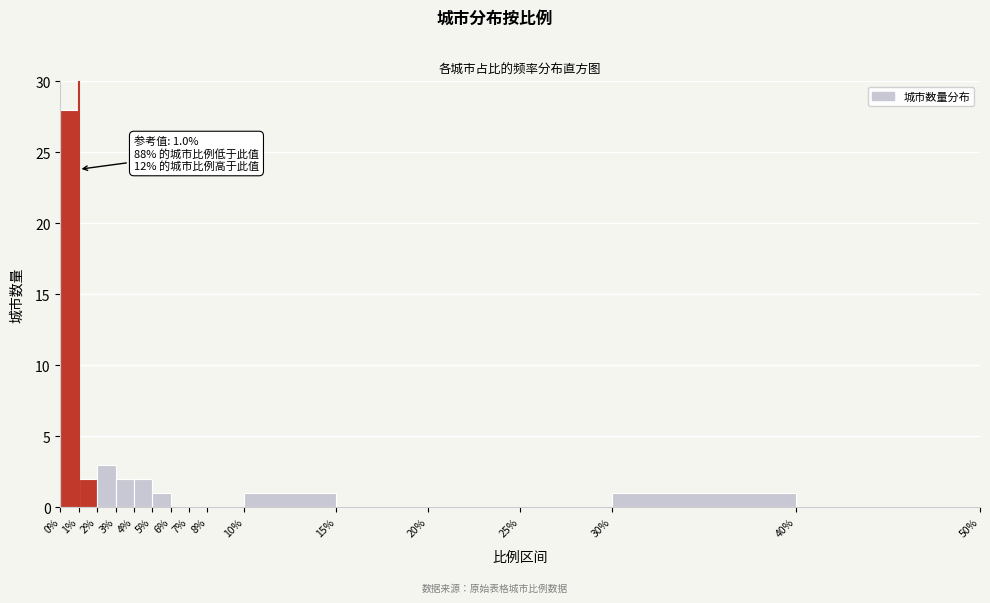

Over which range of the x-axis is the bar tallest?

0% to 1%